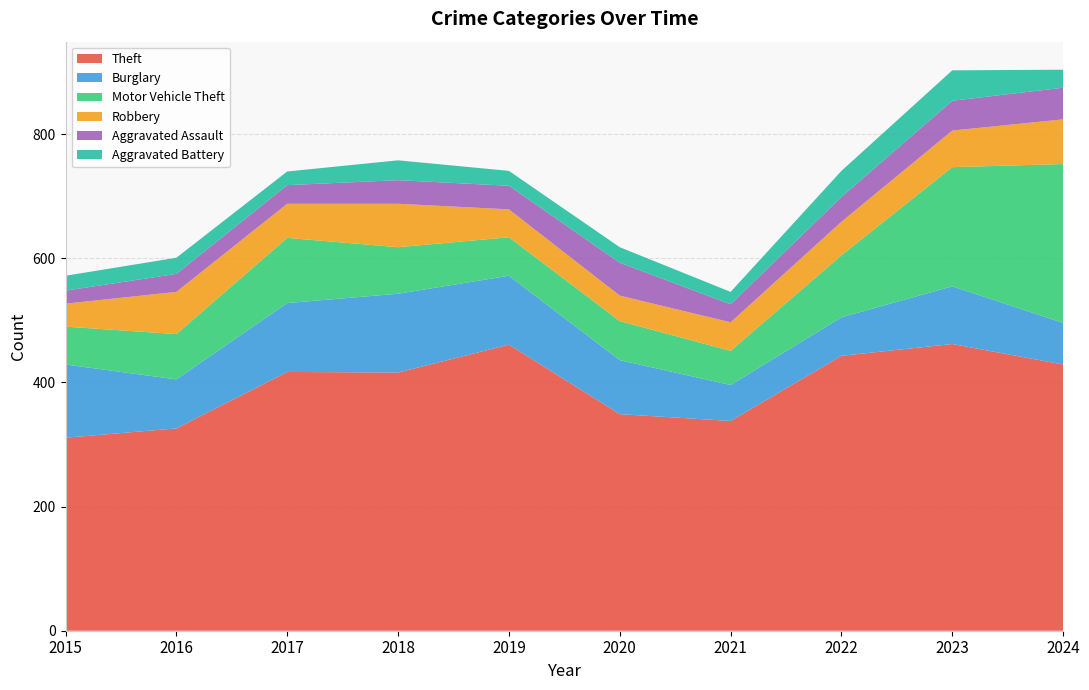

Reading left to right, what are all the values shown in this chart?

Theft: 2015=311	2016=326	2017=417	2018=416	2019=461	2020=349	2021=338	2022=443	2023=462	2024=429
Burglary: 2015=118	2016=79	2017=111	2018=127	2019=111	2020=87	2021=58	2022=62	2023=93	2024=67
Motor Vehicle Theft: 2015=61	2016=73	2017=105	2018=75	2019=62	2020=63	2021=55	2022=100	2023=192	2024=256
Robbery: 2015=37	2016=68	2017=55	2018=70	2019=45	2020=41	2021=46	2022=54	2023=59	2024=72
Aggravated Assault: 2015=21	2016=29	2017=30	2018=38	2019=38	2020=53	2021=29	2022=40	2023=48	2024=51
Aggravated Battery: 2015=24	2016=26	2017=22	2018=32	2019=24	2020=25	2021=20	2022=42	2023=49	2024=29